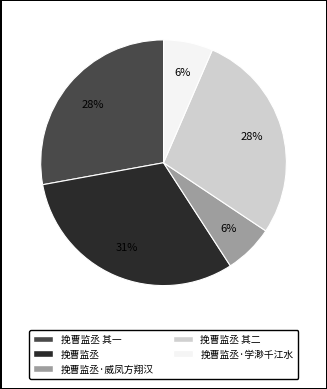

What is the largest slice in the pie chart?

挽曹监丞